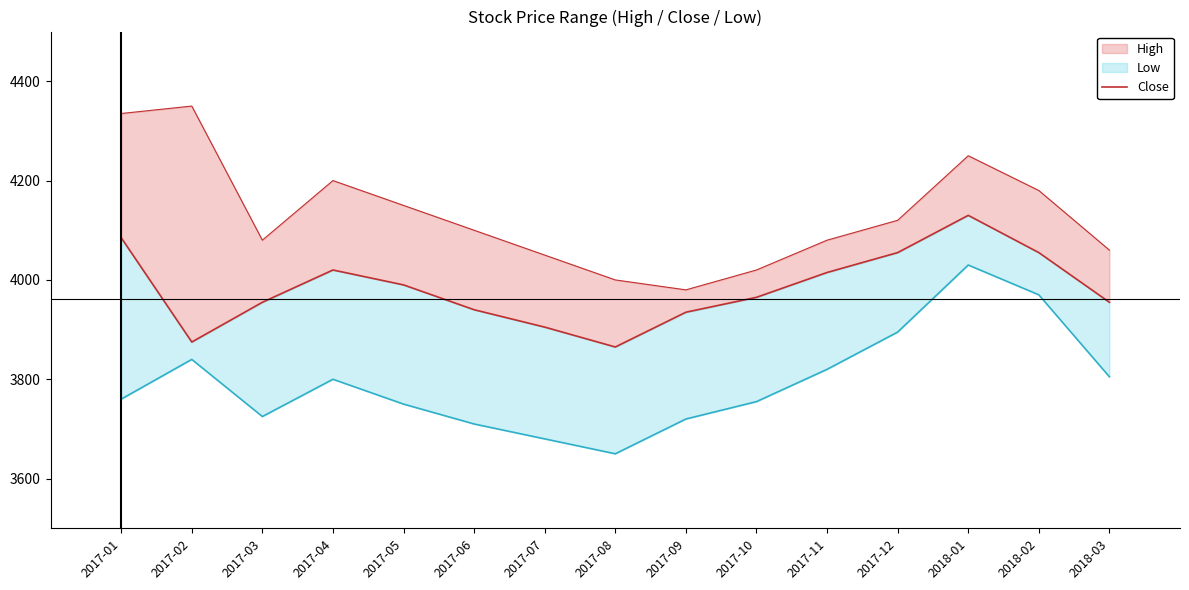

Between 2017-07 and 2017-10, which is larger?

2017-10